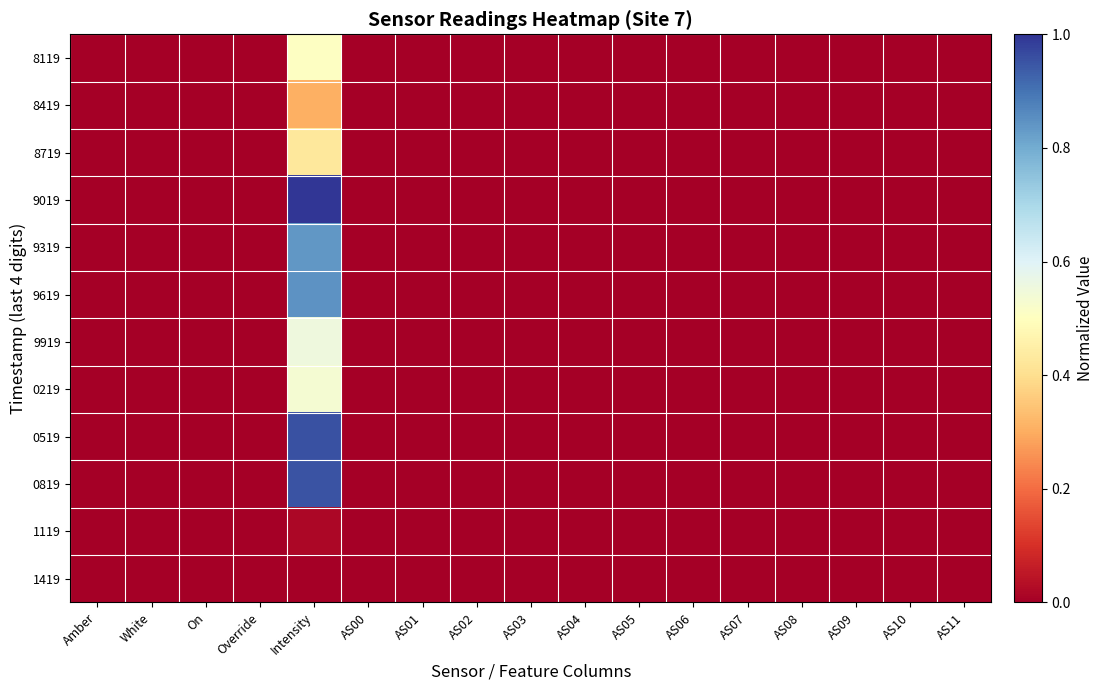

Reading right to left, transcribe all the data shown in this chart.

8119: AS11=0.0	AS10=0.0	AS09=0.0	AS08=0.0	AS07=0.0	AS06=0.0	AS05=0.0	AS04=0.0	AS03=0.0	AS02=0.0	AS01=0.0	AS00=0.0	Intensity=0.5	Override=0.0	On=0.0	White=0.0	Amber=0.0
8419: AS11=0.0	AS10=0.0	AS09=0.0	AS08=0.0	AS07=0.0	AS06=0.0	AS05=0.0	AS04=0.0	AS03=0.0	AS02=0.0	AS01=0.0	AS00=0.0	Intensity=0.3	Override=0.0	On=0.0	White=0.0	Amber=0.0
8719: AS11=0.0	AS10=0.0	AS09=0.0	AS08=0.0	AS07=0.0	AS06=0.0	AS05=0.0	AS04=0.0	AS03=0.0	AS02=0.0	AS01=0.0	AS00=0.0	Intensity=0.4	Override=0.0	On=0.0	White=0.0	Amber=0.0
9019: AS11=0.0	AS10=0.0	AS09=0.0	AS08=0.0	AS07=0.0	AS06=0.0	AS05=0.0	AS04=0.0	AS03=0.0	AS02=0.0	AS01=0.0	AS00=0.0	Intensity=1.0	Override=0.0	On=0.0	White=0.0	Amber=0.0
9319: AS11=0.0	AS10=0.0	AS09=0.0	AS08=0.0	AS07=0.0	AS06=0.0	AS05=0.0	AS04=0.0	AS03=0.0	AS02=0.0	AS01=0.0	AS00=0.0	Intensity=0.8	Override=0.0	On=0.0	White=0.0	Amber=0.0
9619: AS11=0.0	AS10=0.0	AS09=0.0	AS08=0.0	AS07=0.0	AS06=0.0	AS05=0.0	AS04=0.0	AS03=0.0	AS02=0.0	AS01=0.0	AS00=0.0	Intensity=0.8	Override=0.0	On=0.0	White=0.0	Amber=0.0
9919: AS11=0.0	AS10=0.0	AS09=0.0	AS08=0.0	AS07=0.0	AS06=0.0	AS05=0.0	AS04=0.0	AS03=0.0	AS02=0.0	AS01=0.0	AS00=0.0	Intensity=0.6	Override=0.0	On=0.0	White=0.0	Amber=0.0
0219: AS11=0.0	AS10=0.0	AS09=0.0	AS08=0.0	AS07=0.0	AS06=0.0	AS05=0.0	AS04=0.0	AS03=0.0	AS02=0.0	AS01=0.0	AS00=0.0	Intensity=0.5	Override=0.0	On=0.0	White=0.0	Amber=0.0
0519: AS11=0.0	AS10=0.0	AS09=0.0	AS08=0.0	AS07=0.0	AS06=0.0	AS05=0.0	AS04=0.0	AS03=0.0	AS02=0.0	AS01=0.0	AS00=0.0	Intensity=1.0	Override=0.0	On=0.0	White=0.0	Amber=0.0
0819: AS11=0.0	AS10=0.0	AS09=0.0	AS08=0.0	AS07=0.0	AS06=0.0	AS05=0.0	AS04=0.0	AS03=0.0	AS02=0.0	AS01=0.0	AS00=0.0	Intensity=1.0	Override=0.0	On=0.0	White=0.0	Amber=0.0
1119: AS11=0.0	AS10=0.0	AS09=0.0	AS08=0.0	AS07=0.0	AS06=0.0	AS05=0.0	AS04=0.0	AS03=0.0	AS02=0.0	AS01=0.0	AS00=0.0	Intensity=0.0	Override=0.0	On=0.0	White=0.0	Amber=0.0
1419: AS11=0.0	AS10=0.0	AS09=0.0	AS08=0.0	AS07=0.0	AS06=0.0	AS05=0.0	AS04=0.0	AS03=0.0	AS02=0.0	AS01=0.0	AS00=0.0	Intensity=0.0	Override=0.0	On=0.0	White=0.0	Amber=0.0